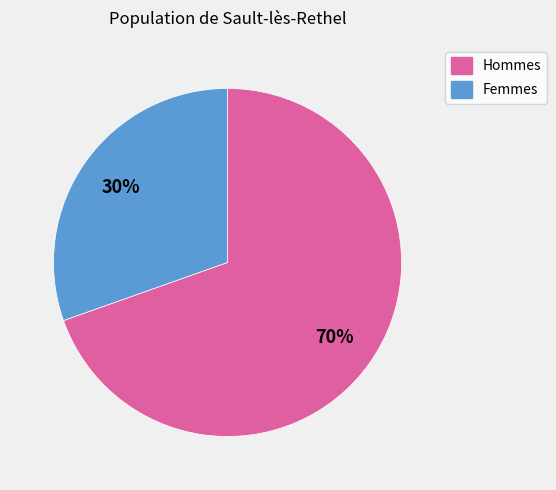

How many segments does this pie chart have?

2